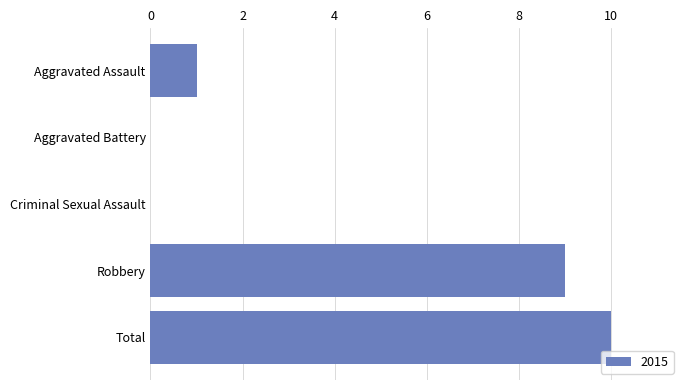

What is the change in value from Aggravated Battery to Total?

+10